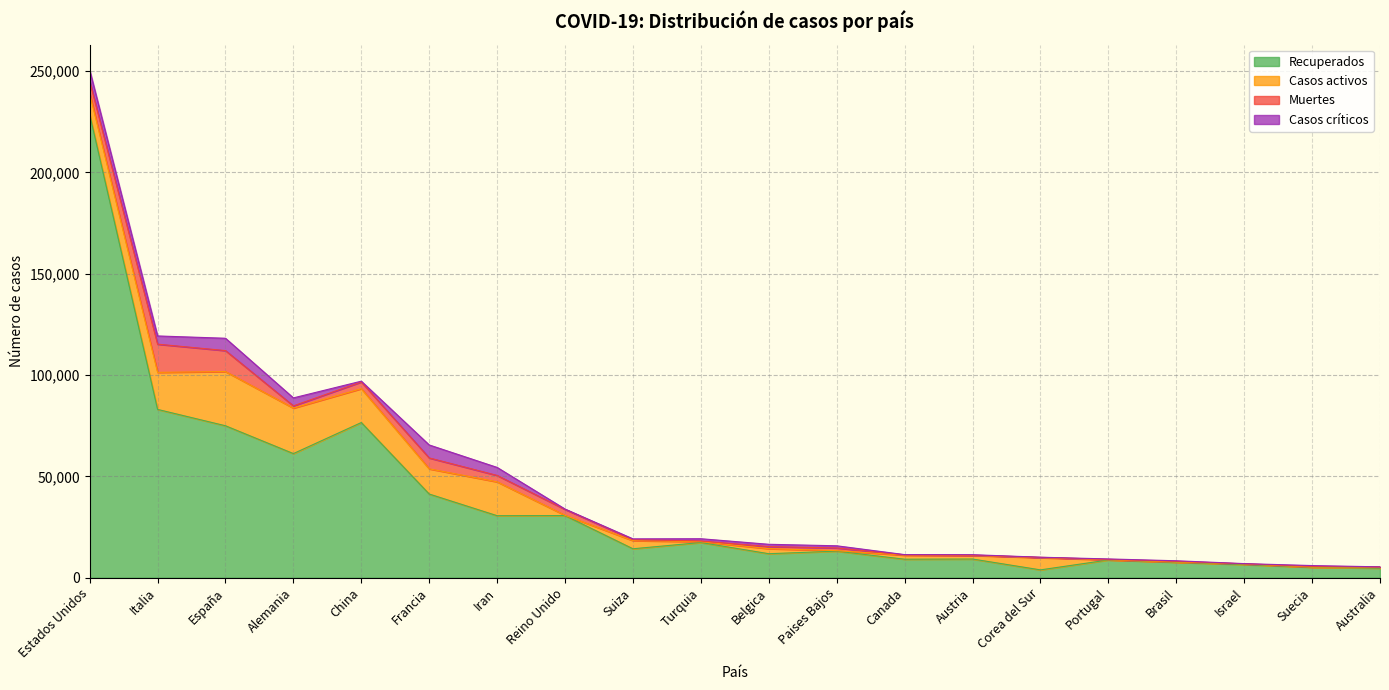

What is the label of the 5th point from the left?

China